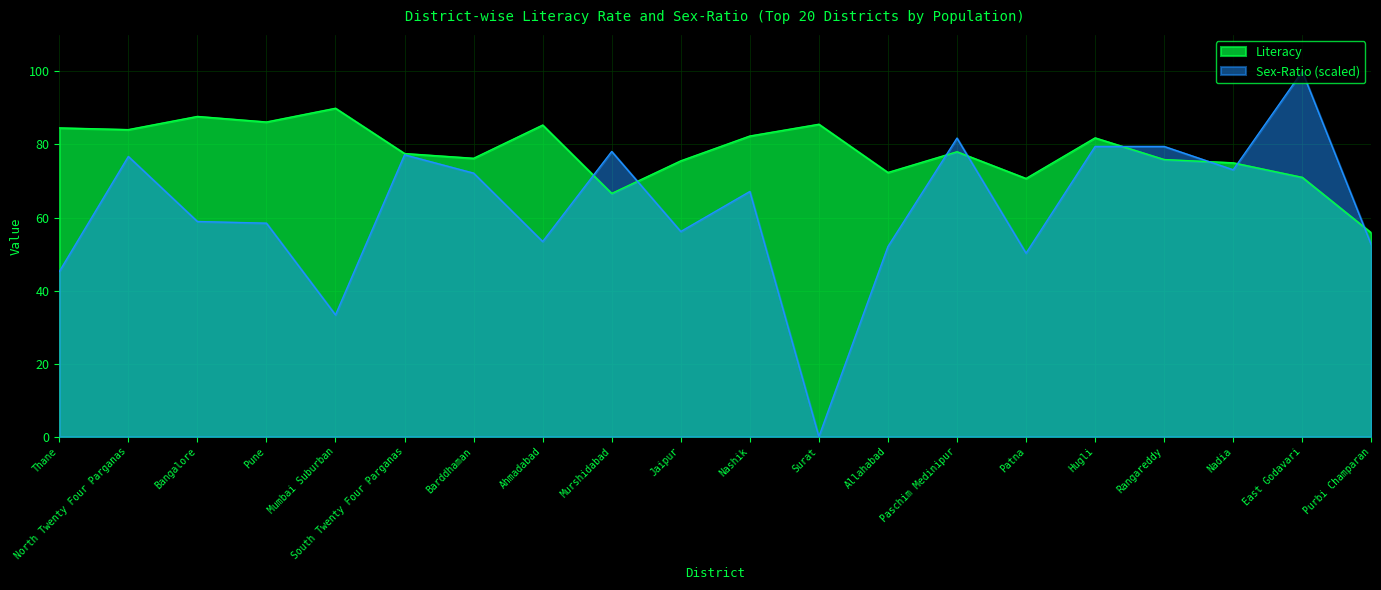

Reading left to right, list all the values displayed in this chart.

Literacy: Thane=84.5	North Twenty Four Parganas=84.1	Bangalore=87.7	Pune=86.2	Mumbai Suburban=89.9	South Twenty Four Parganas=77.5	Barddhaman=76.2	Ahmadabad=85.3	Murshidabad=66.6	Jaipur=75.5	Nashik=82.3	Surat=85.5	Allahabad=72.3	Paschim Medinipur=78.0	Patna=70.7	Hugli=81.8	Rangareddy=75.9	Nadia=75.0	East Godavari=71.0	Purbi Champaran=55.8
Sex-Ratio: Thane=45.2	North Twenty Four Parganas=76.7	Bangalore=58.9	Pune=58.4	Mumbai Suburban=33.3	South Twenty Four Parganas=77.2	Barddhaman=72.1	Ahmadabad=53.4	Murshidabad=78.1	Jaipur=56.2	Nashik=67.1	Surat=0.0	Allahabad=52.1	Paschim Medinipur=81.7	Patna=50.2	Hugli=79.5	Rangareddy=79.5	Nadia=73.1	East Godavari=100.0	Purbi Champaran=52.5